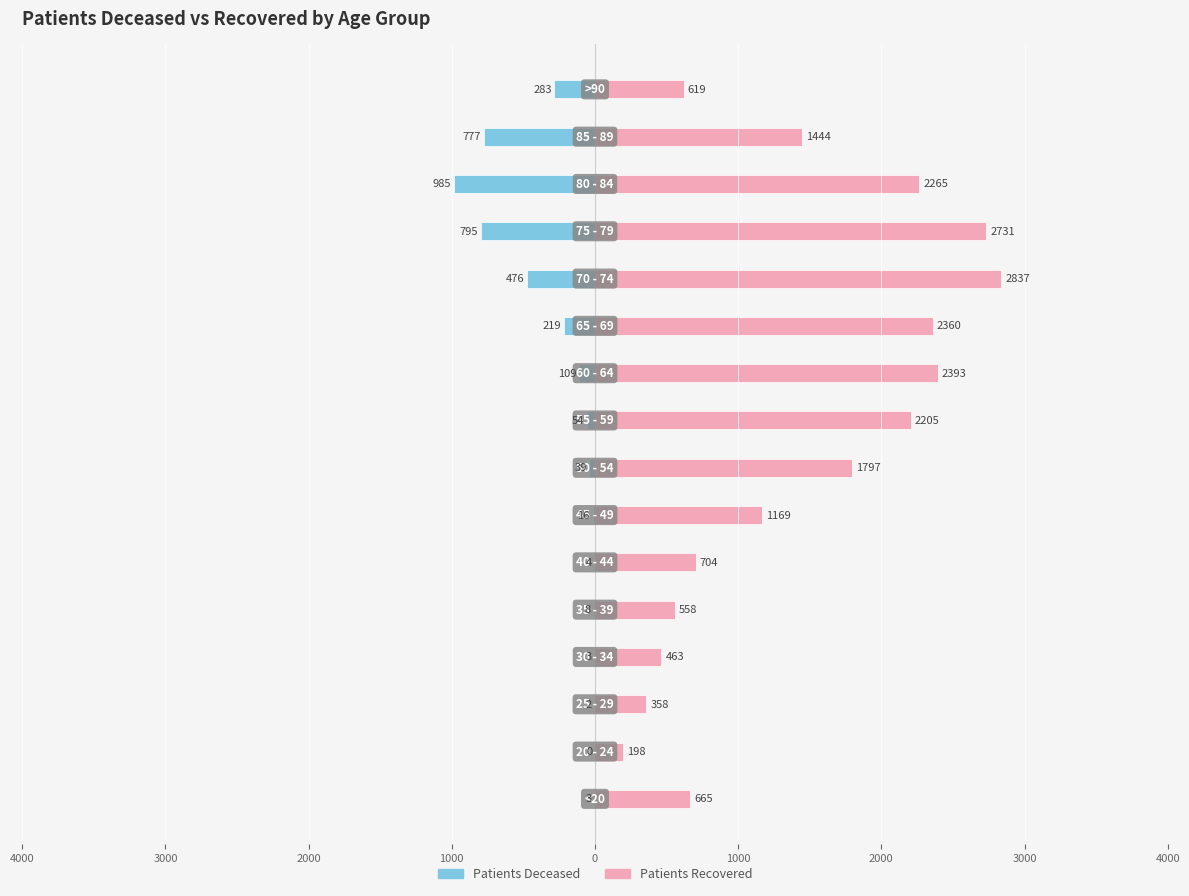

How many values in the patients_deceased series exceed -39?

7